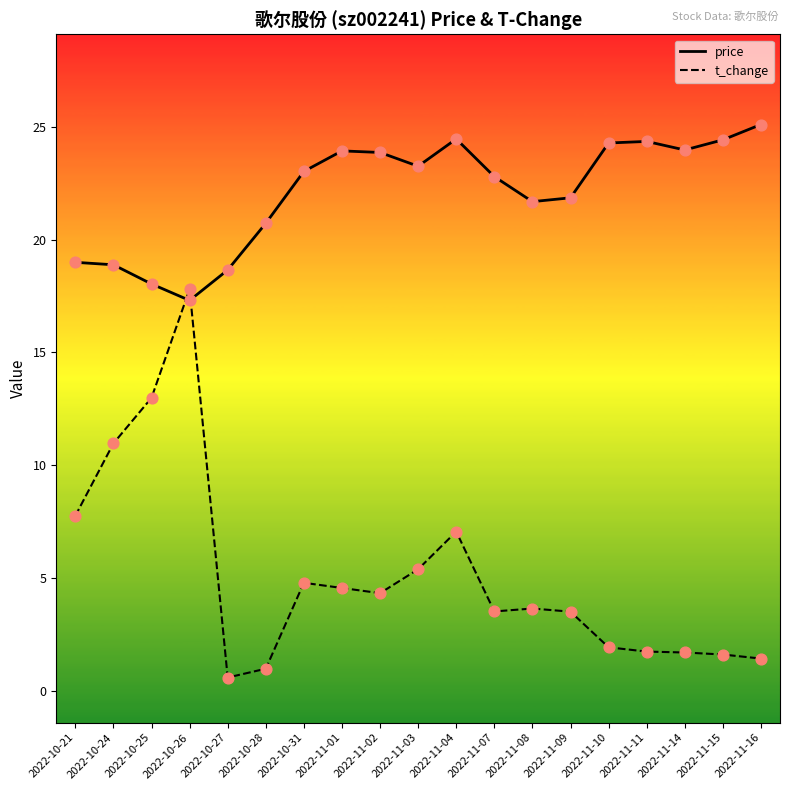

Which series has the largest range (max minus min)?

t_change